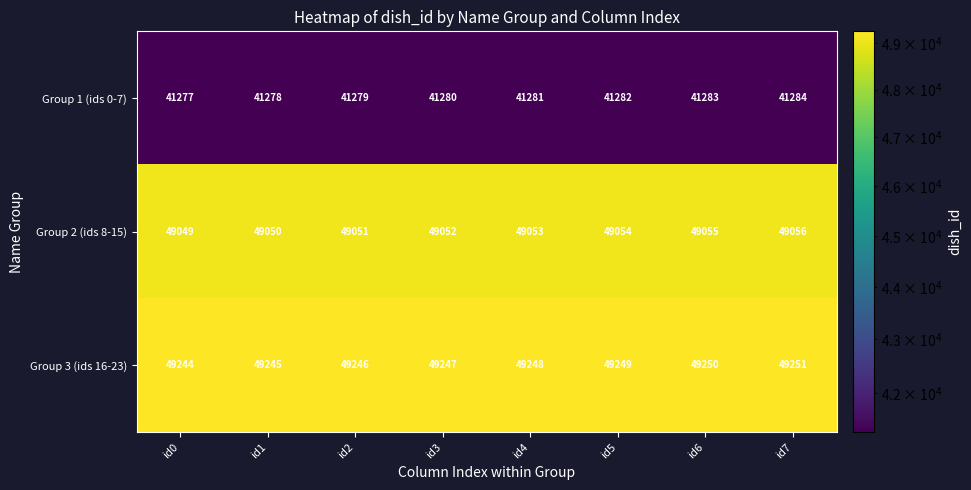

What is the difference between the maximum and minimum values in the Group 1 (ids 0-7) series?

7